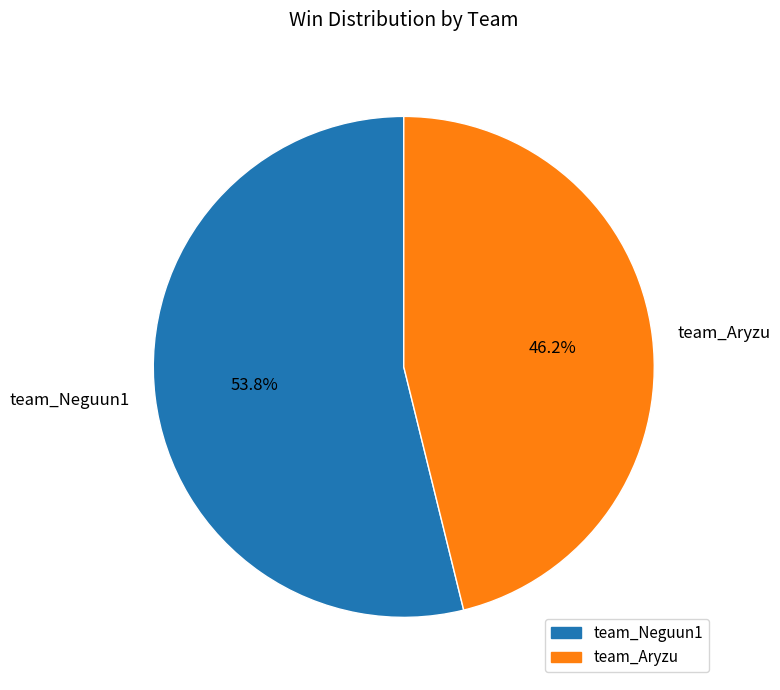

Which slice represents more than half of the pie?

team_Neguun1